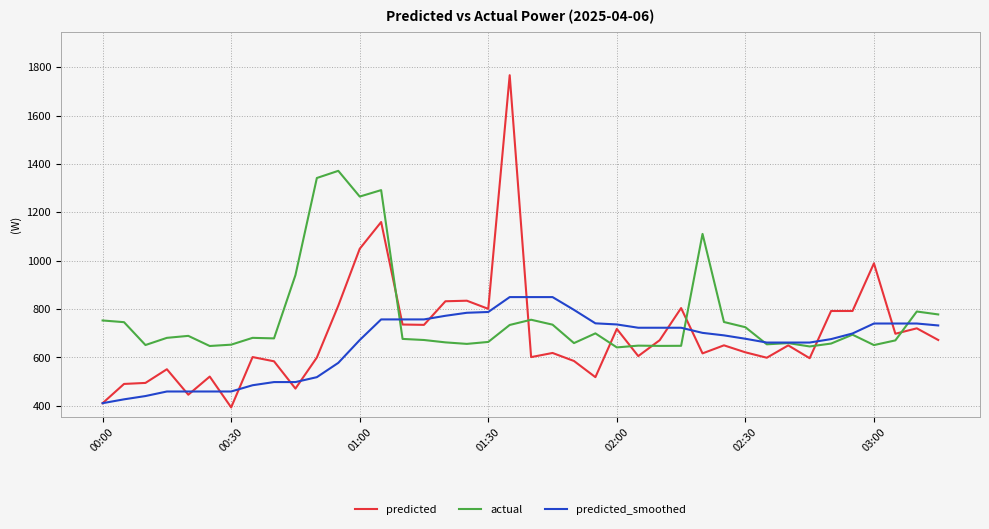

Which series has the widest spread of values?

predicted